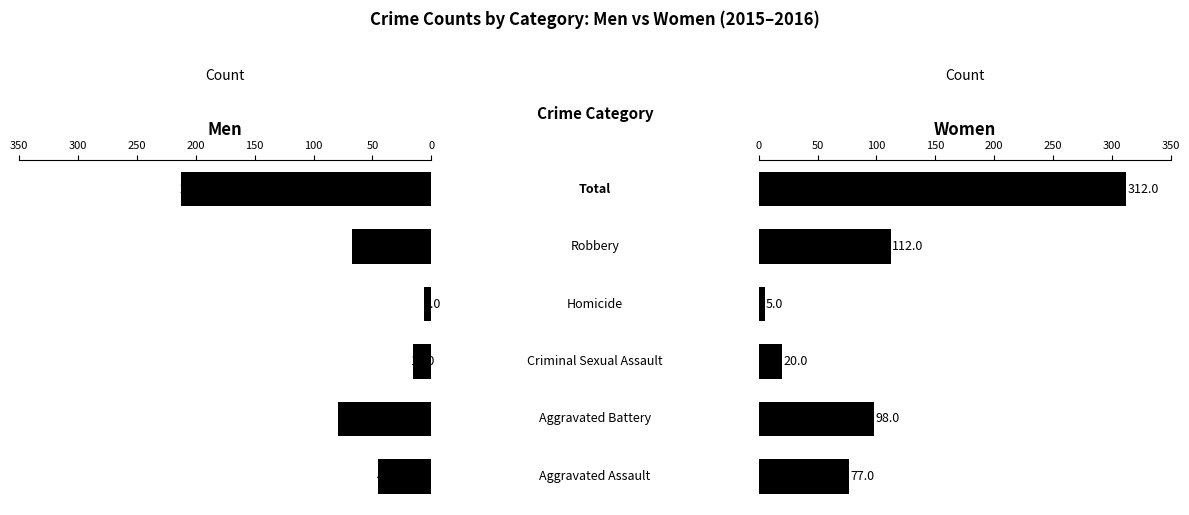

How many bars are there in each group?

2